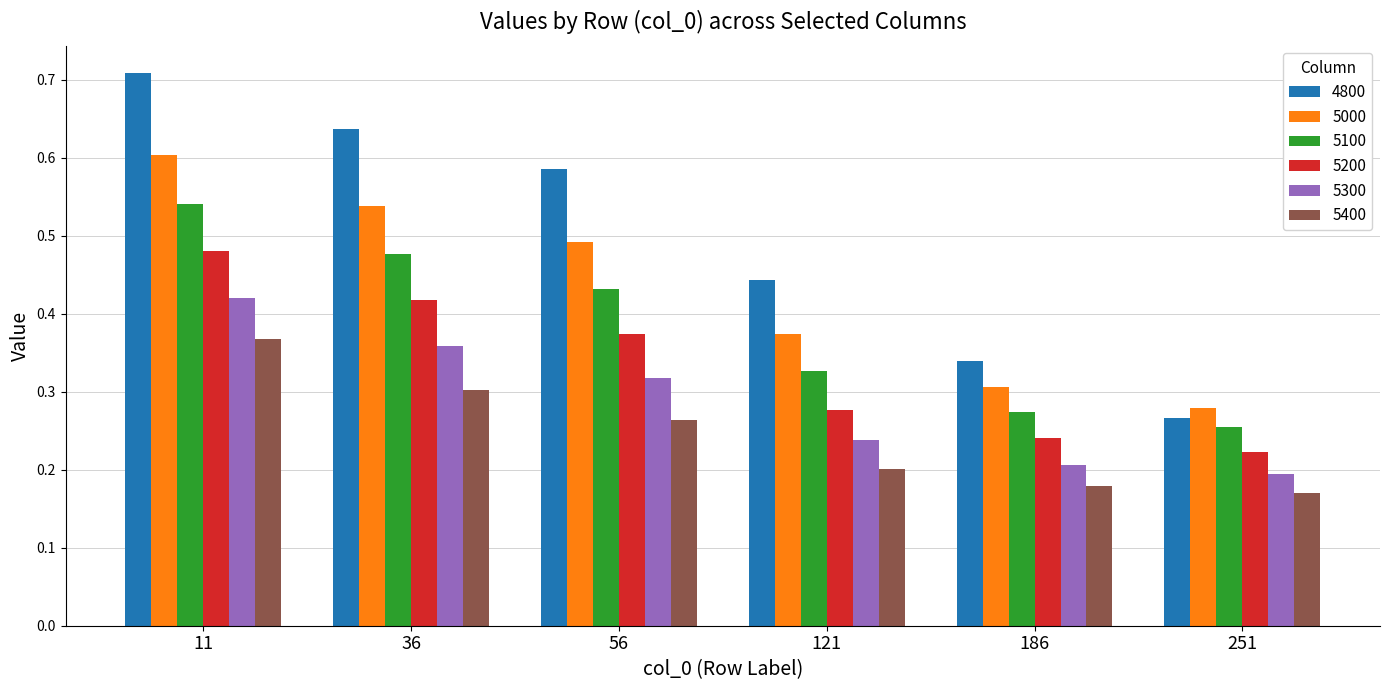

How many bars are there in total?

36